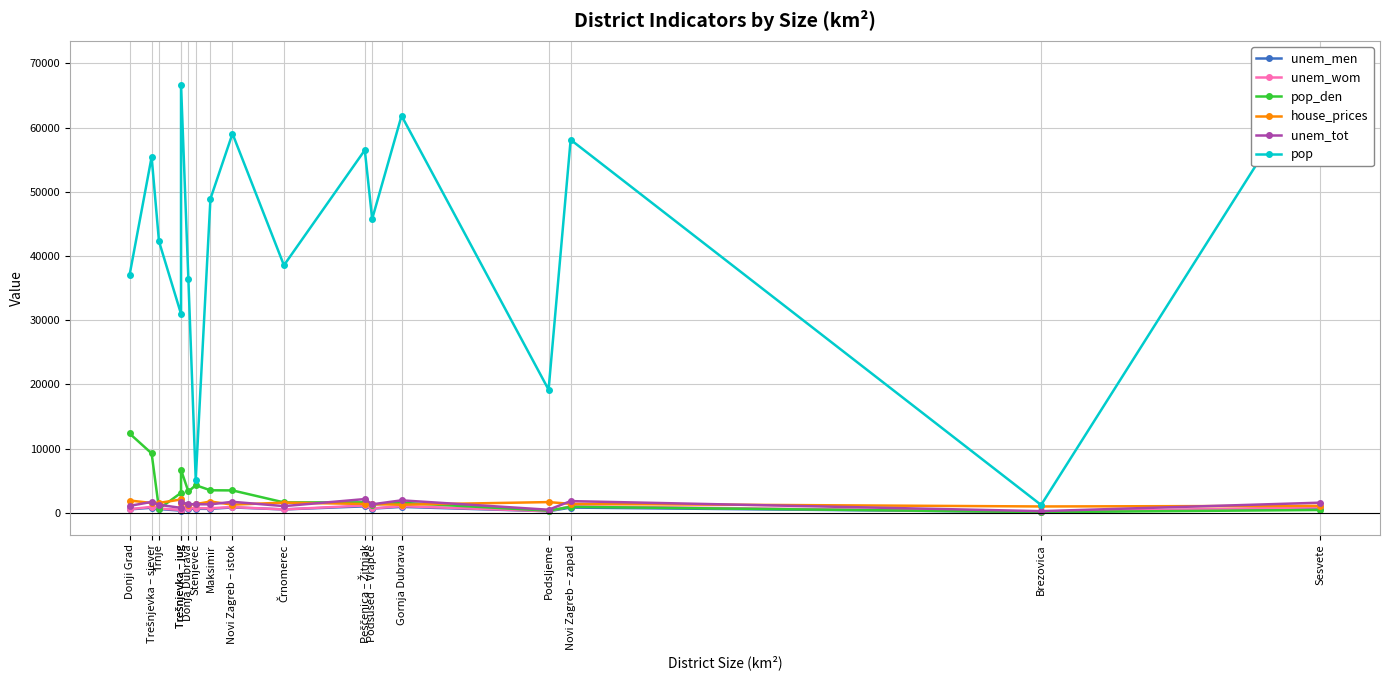

Where is the first local minimum for pop_den?

Trnje